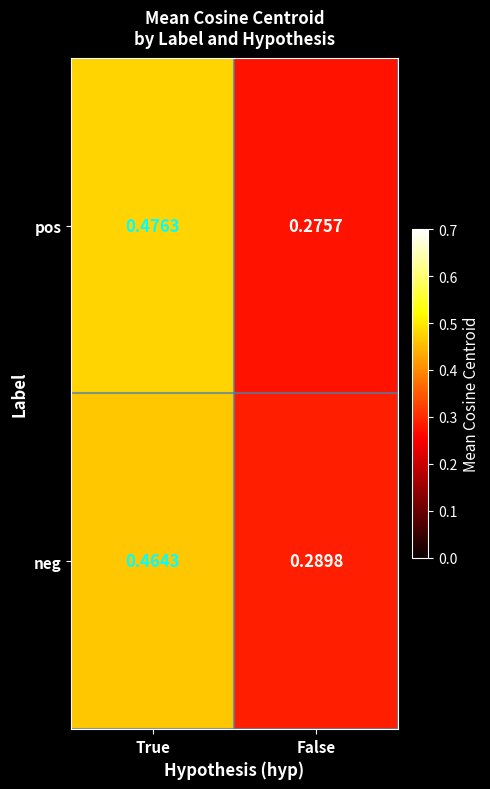

At which label does pos reach its peak?

True